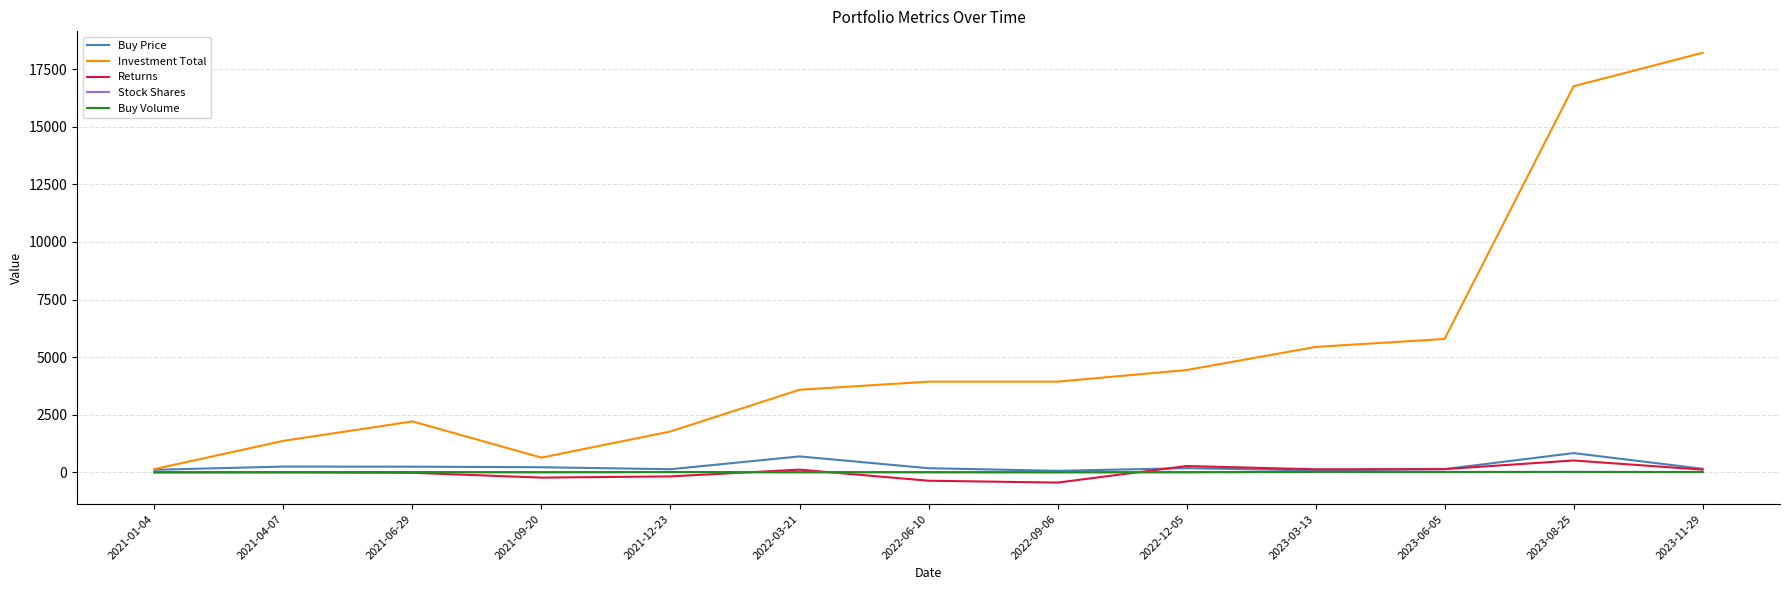

At which label does Investment Total reach its minimum?

2021-01-04